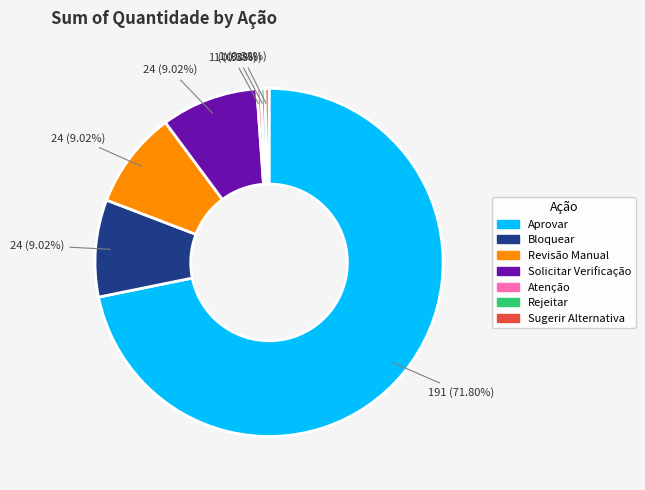

Does any single category account for the majority?

Yes